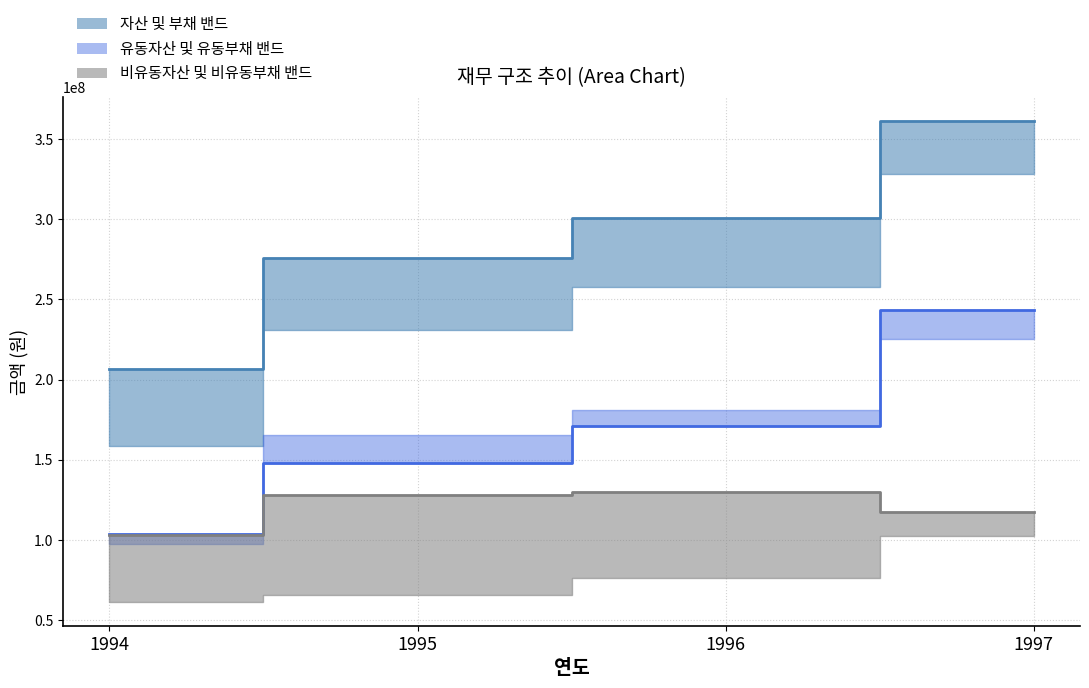

Reading left to right, list all the values displayed in this chart.

자산 (중앙값): 1994=206564557	1995=276112473	1996=301092221	1997=361059034
유동자산 (중앙값): 1994=103708069	1995=148107562	1996=171087687	1997=243484531
비유동자산 (중앙값): 1994=102856488	1995=128004911	1996=130004534	1997=117574503